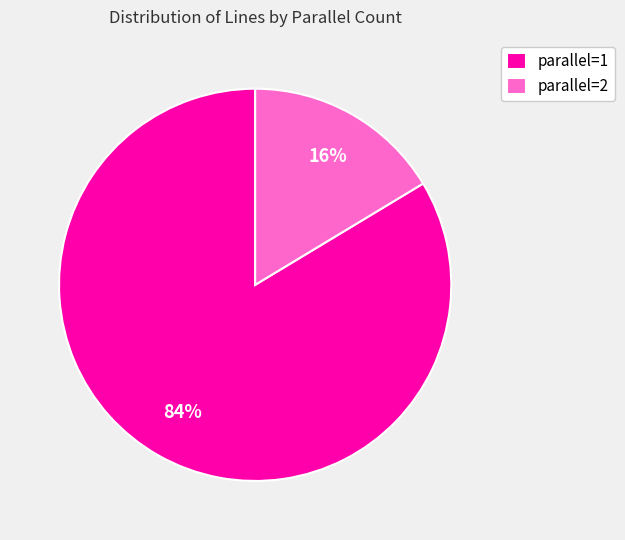

Rank the categories by value from lowest to highest.

parallel=2, parallel=1